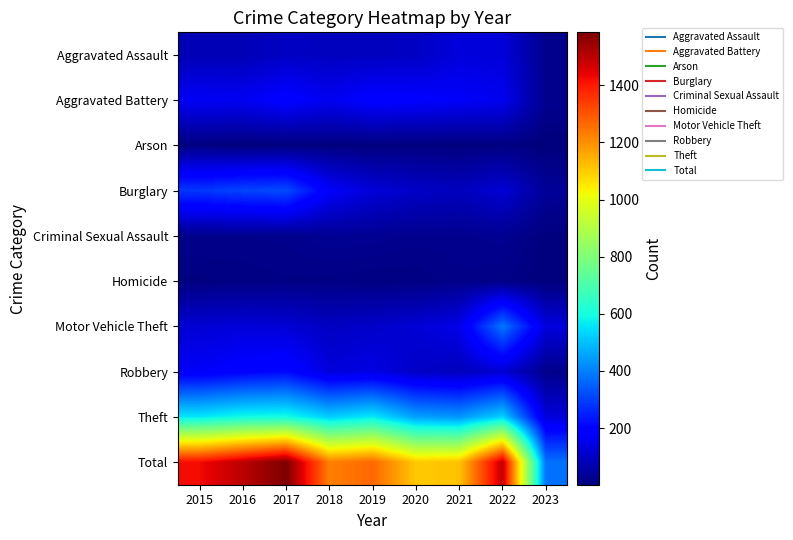

Reading left to right, transcribe all the data shown in this chart.

Aggravated Assault: 2015=79	2016=79	2017=99	2018=93	2019=91	2020=99	2021=131	2022=128	2023=22
Aggravated Battery: 2015=169	2016=164	2017=194	2018=160	2019=193	2020=186	2021=175	2022=158	2023=26
Arson: 2015=8	2016=3	2017=4	2018=6	2019=4	2020=5	2021=3	2022=9	2023=2
Burglary: 2015=286	2016=307	2017=318	2018=176	2019=127	2020=104	2021=92	2022=120	2023=38
Criminal Sexual Assault: 2015=21	2016=20	2017=23	2018=33	2019=31	2020=24	2021=25	2022=30	2023=5
Homicide: 2015=7	2016=10	2017=13	2018=12	2019=8	2020=9	2021=19	2022=15	2023=2
Motor Vehicle Theft: 2015=121	2016=128	2017=122	2018=96	2019=107	2020=123	2021=148	2022=384	2023=133
Robbery: 2015=172	2016=196	2017=213	2018=132	2019=143	2020=102	2021=88	2022=118	2023=21
Theft: 2015=561	2016=594	2017=599	2018=521	2019=563	2020=452	2021=435	2022=528	2023=130
Total: 2015=1424	2016=1501	2017=1585	2018=1229	2019=1267	2020=1104	2021=1116	2022=1490	2023=379